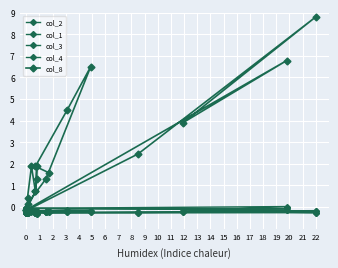

True or false: col_1 and col_2 intersect in this chart.

False